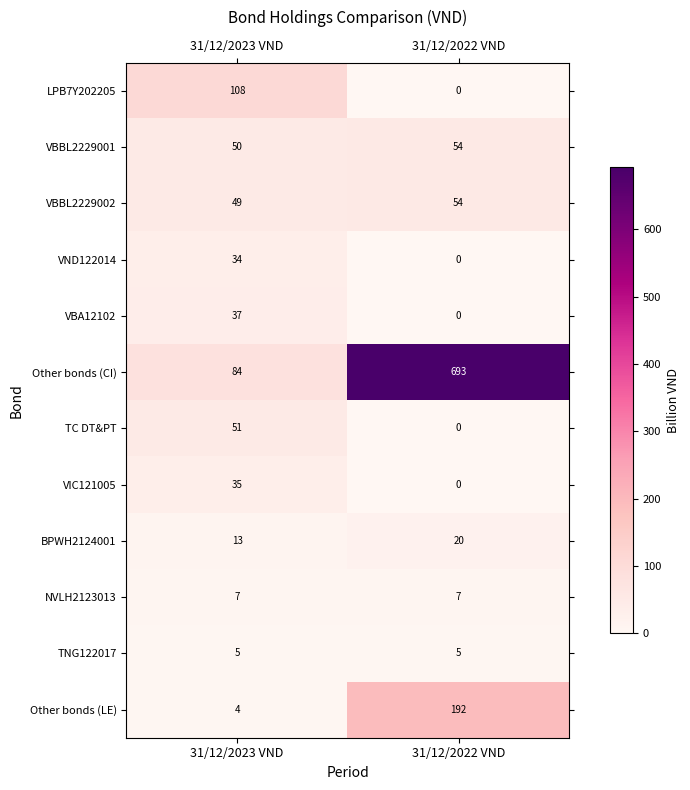

Is it true that TC DT&PT equals 23 at 31/12/2022 VND?

False